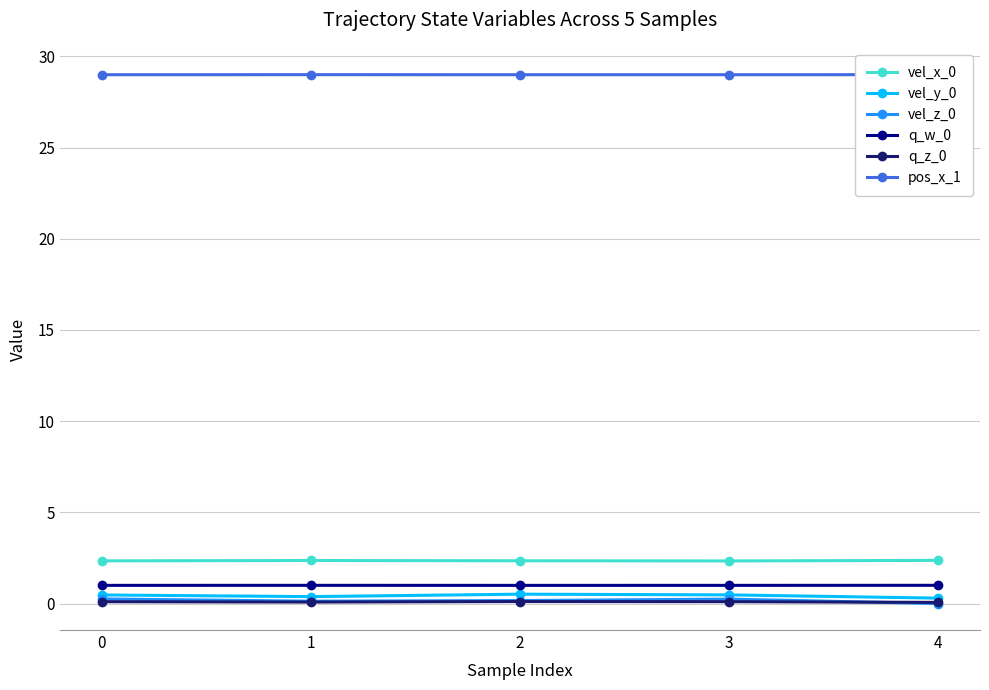

What are all the series names shown in the legend?

vel_x_0, vel_y_0, vel_z_0, q_w_0, q_z_0, pos_x_1